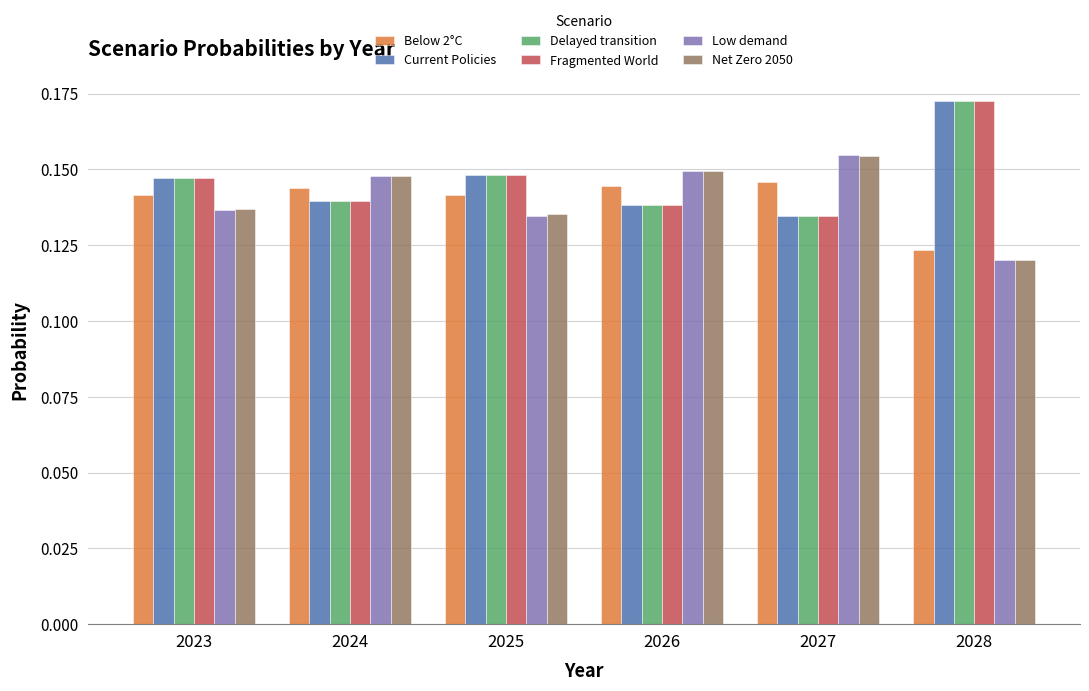

What is the total value across all series at 2023?

0.9